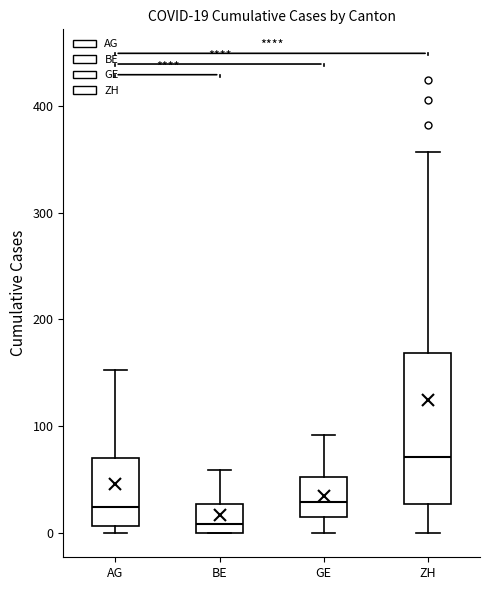

Which box's median line is the lowest?

BE